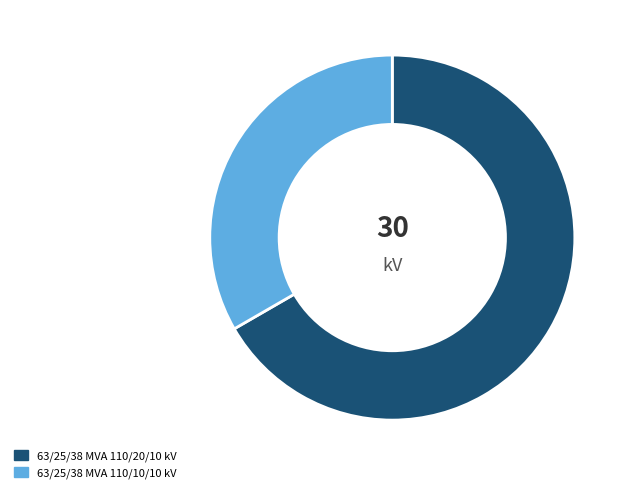

Between 63/25/38 MVA 110/20/10 kV and 63/25/38 MVA 110/10/10 kV, which is larger?

63/25/38 MVA 110/20/10 kV